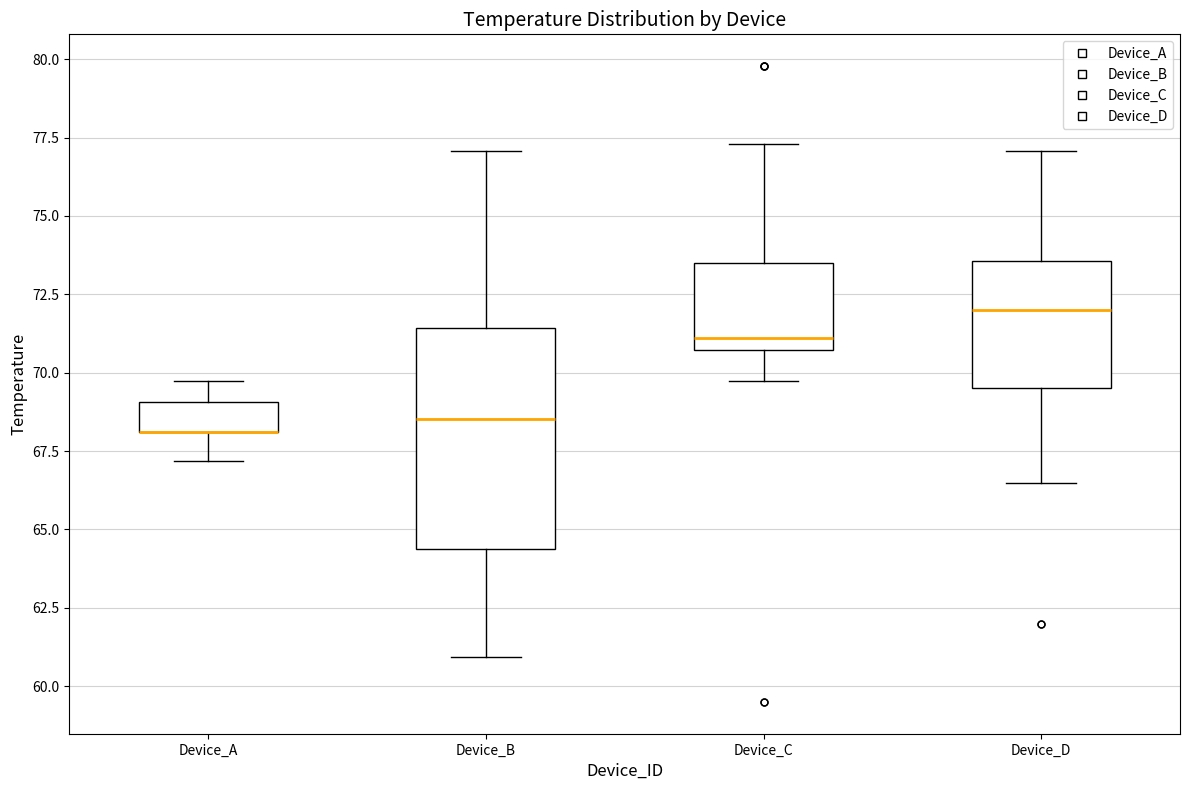

Reading left to right, read every box against the y-axis: the position of its median line, the range the box covers, and the ends of its whiskers. The values are not printed on the chart, so give them approximately, as read against the axis.

Device_A: median 68.0 (drawn on the box's lower edge), box 68.0 to 69.0, whiskers 67.0 to 69.5
Device_B: median 68.5, box 64.5 to 71.5, whiskers 61.0 to 77.0
Device_C: median 71.0, box 70.5 to 73.5, whiskers 69.5 to 77.5
Device_D: median 72.0, box 69.5 to 73.5, whiskers 66.5 to 77.0